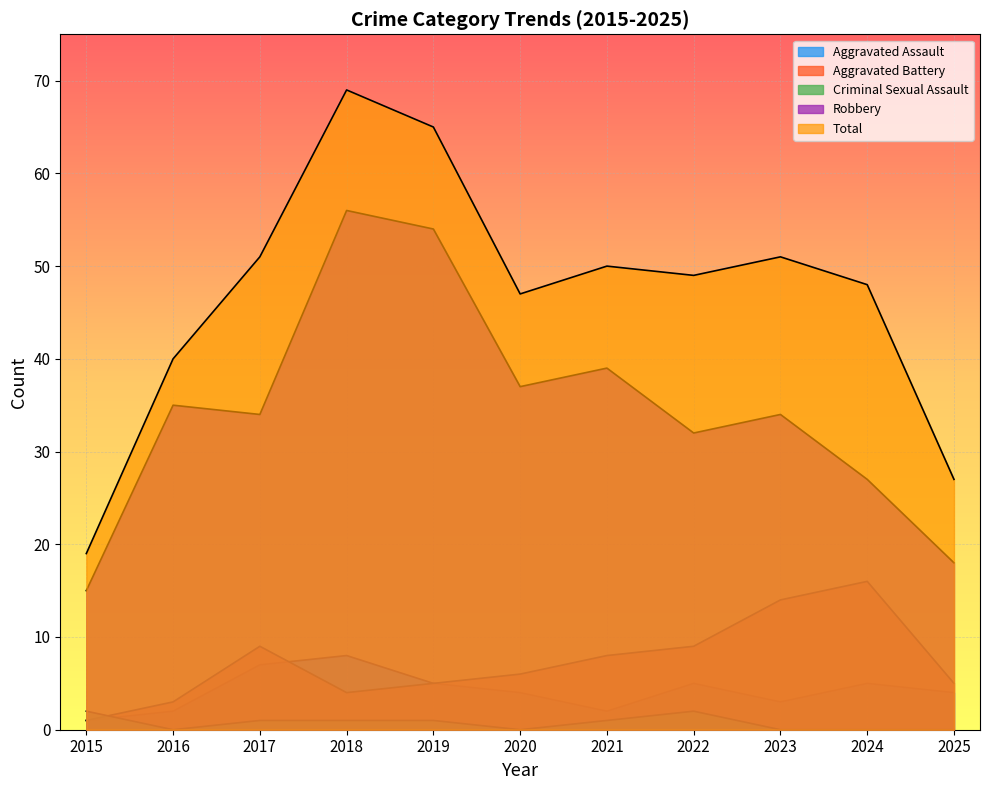

True or false: Criminal Sexual Assault and Robbery intersect in this chart.

False